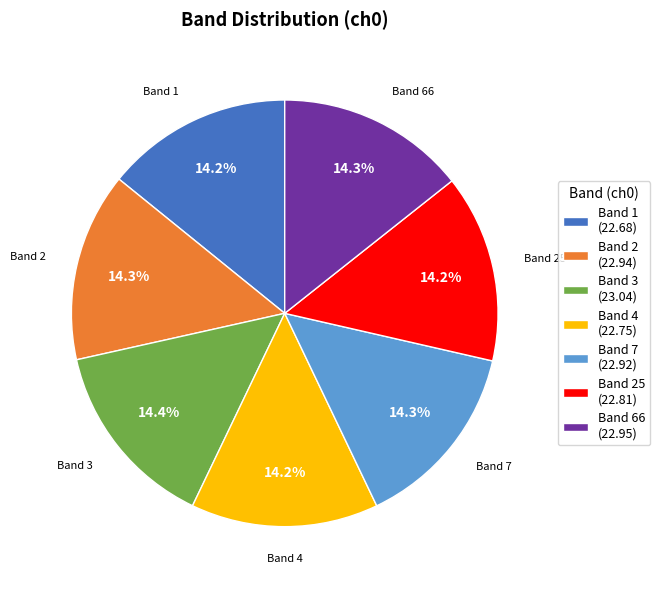

Approximately how many times larger is the value at Band 4 (22.75) compared to Band 3 (23.04)?

1.0